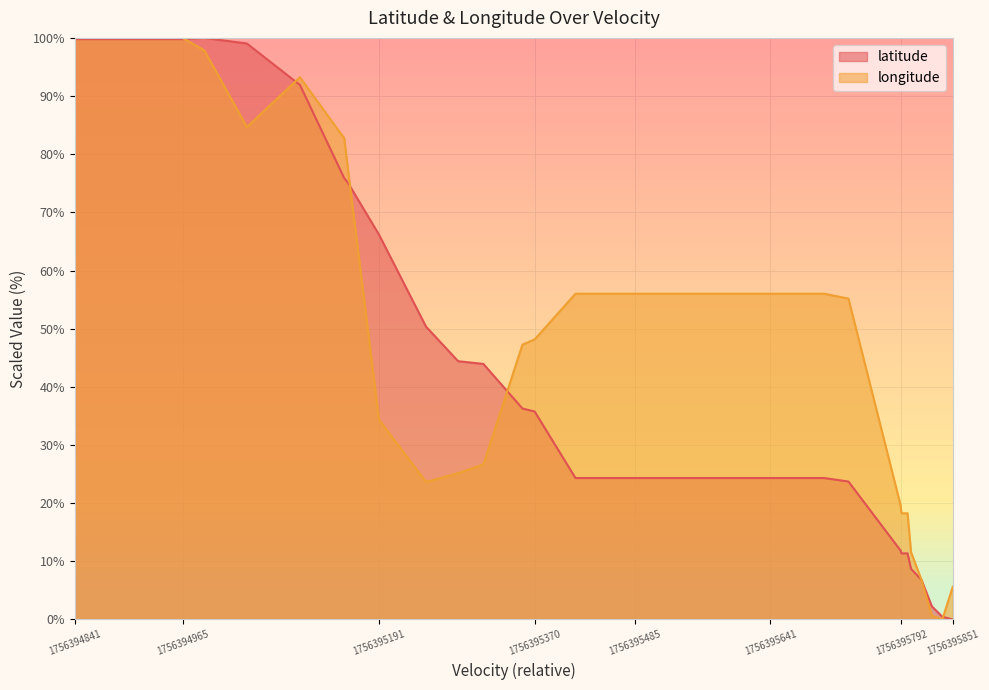

True or false: latitude has more than 2 points higher than both neighbors.

False